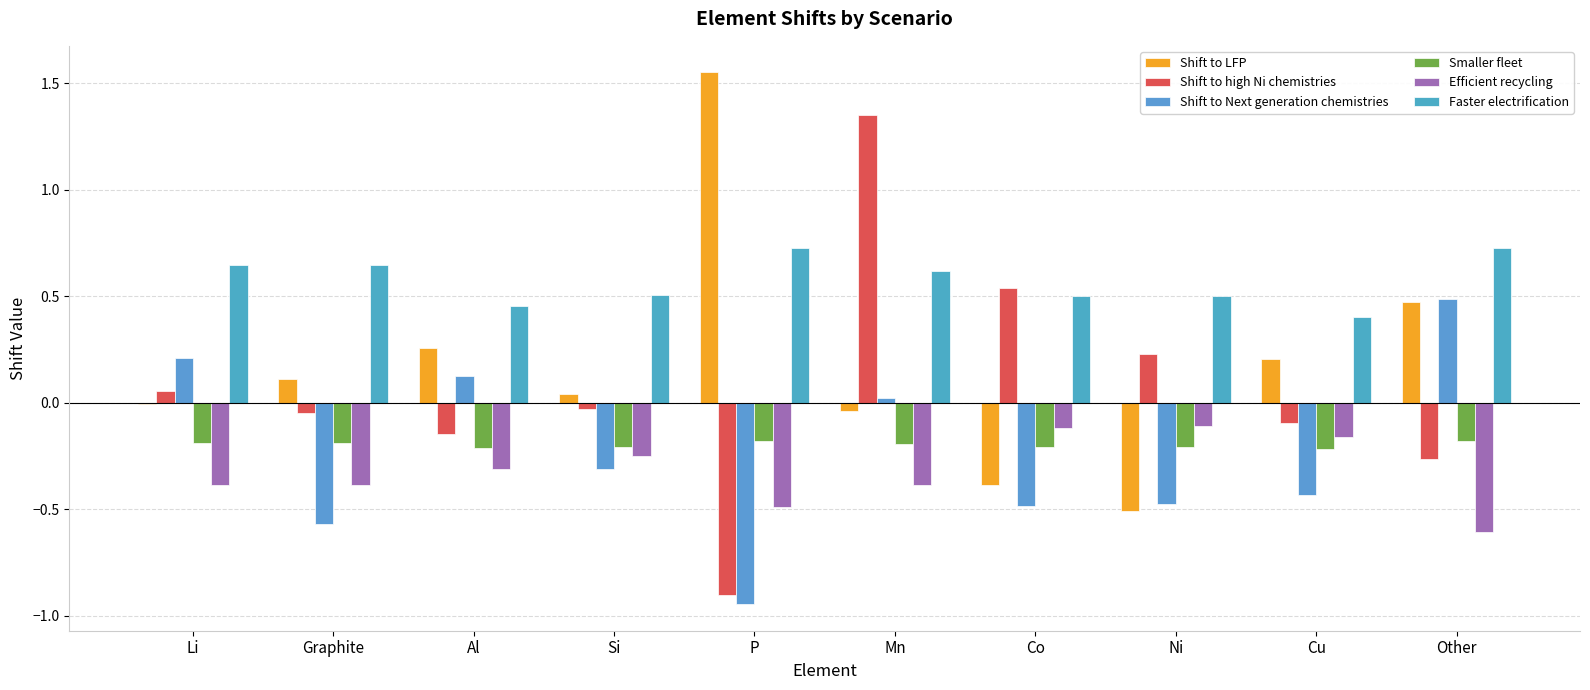

What is the spread (max minus min) of values at Al?

0.8